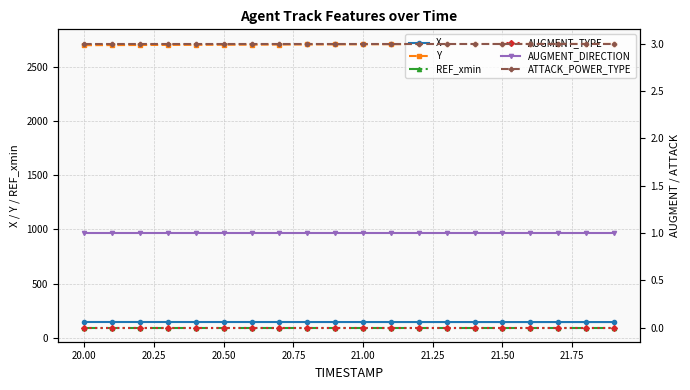

True or false: X and REF_xmin intersect in this chart.

False